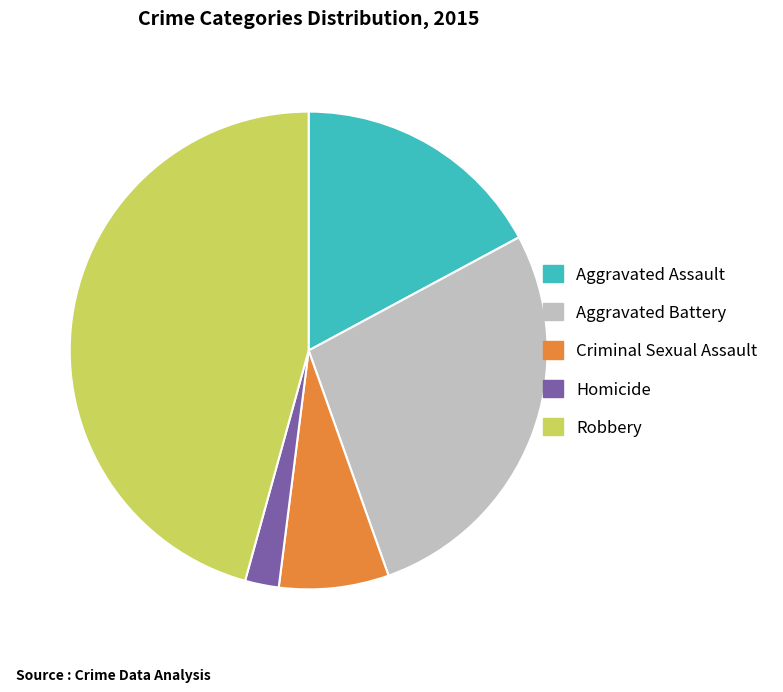

Rank the categories by value from highest to lowest.

Robbery, Aggravated Battery, Aggravated Assault, Criminal Sexual Assault, Homicide